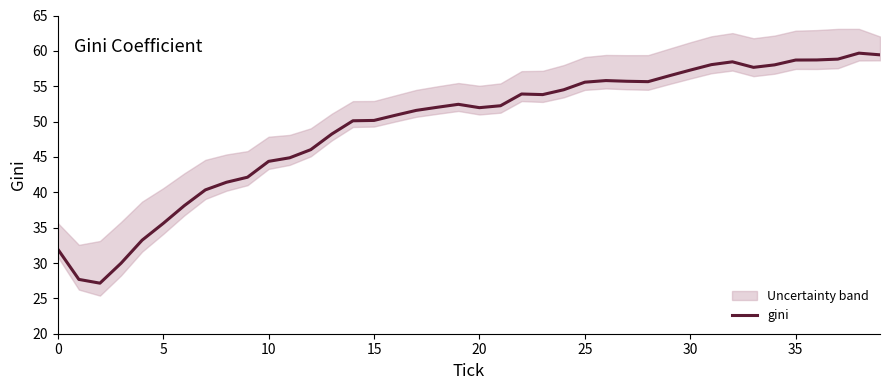

Reading left to right, extract all data points from this chart.

32.0	27.7	27.1	30.0	33.2	35.6	38.1	40.3	41.4	42.1	44.4	44.9	46.0	48.2	50.1	50.2	50.9	51.6	52.0	52.4	52.0	52.2	53.9	53.8	54.5	55.6	55.8	55.7	55.6	56.5	57.3	58.1	58.4	57.7	58.0	58.7	58.7	58.8	59.7	59.4